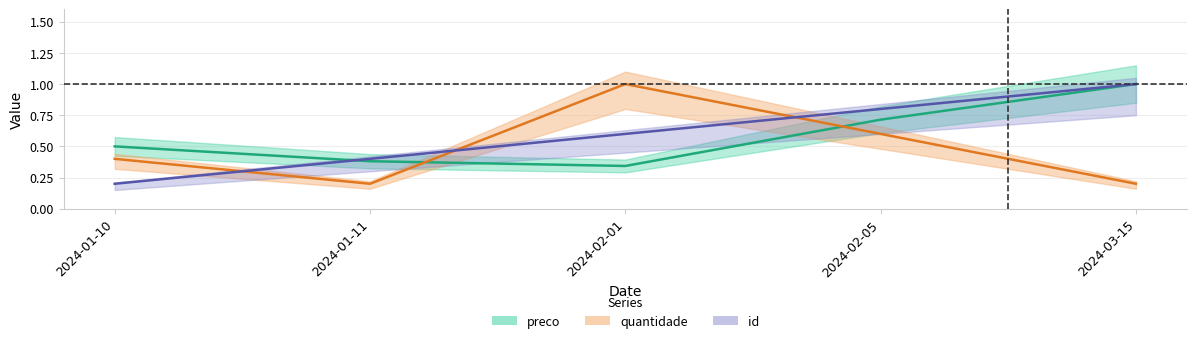

True or false: preco and id intersect in this chart.

True